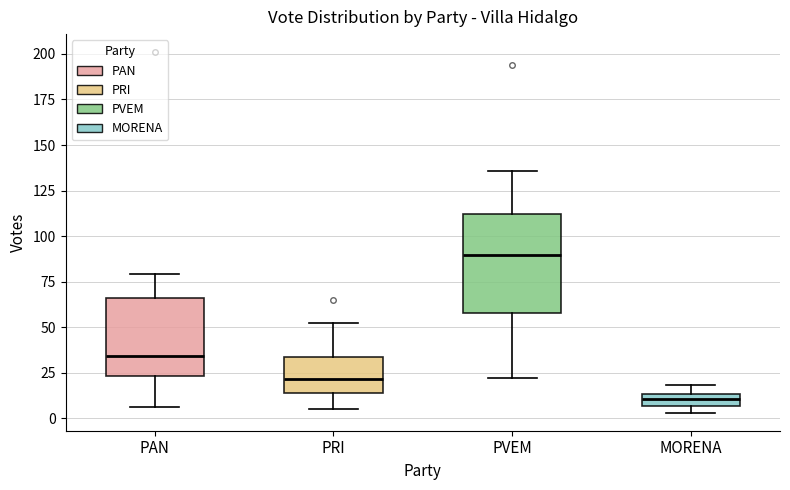

Comparing the boxes themselves (not the whiskers), which one is the tallest?

PVEM